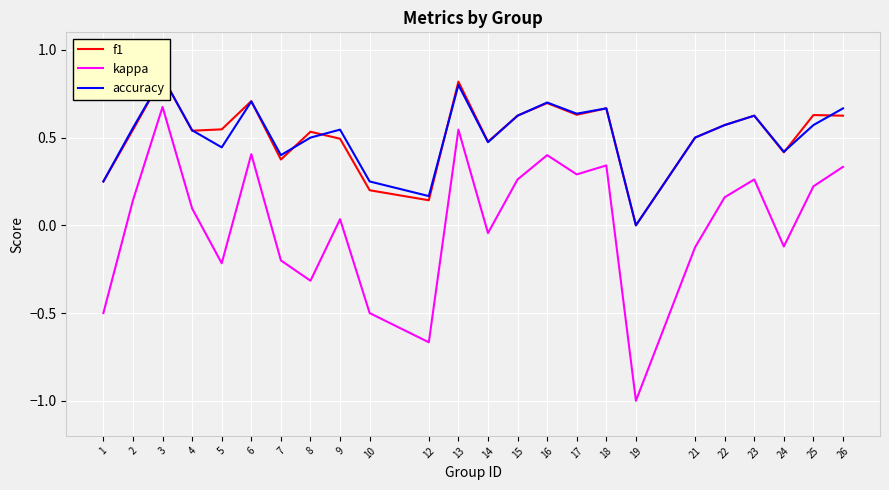

Where is the first local minimum for f1?

4